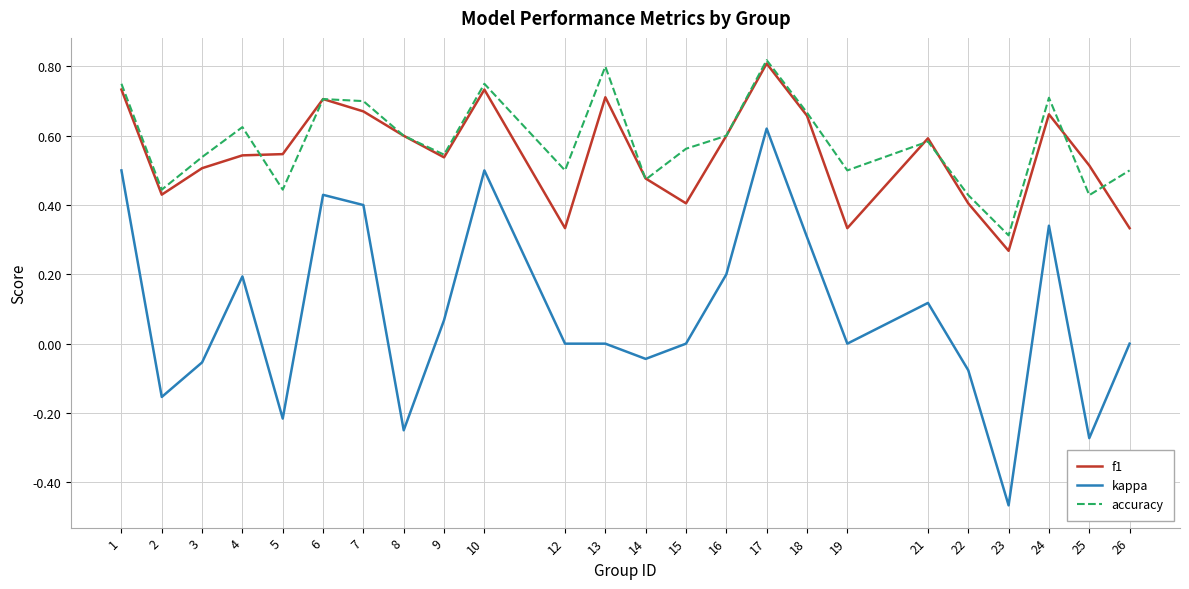

True or false: kappa and f1 intersect in this chart.

False